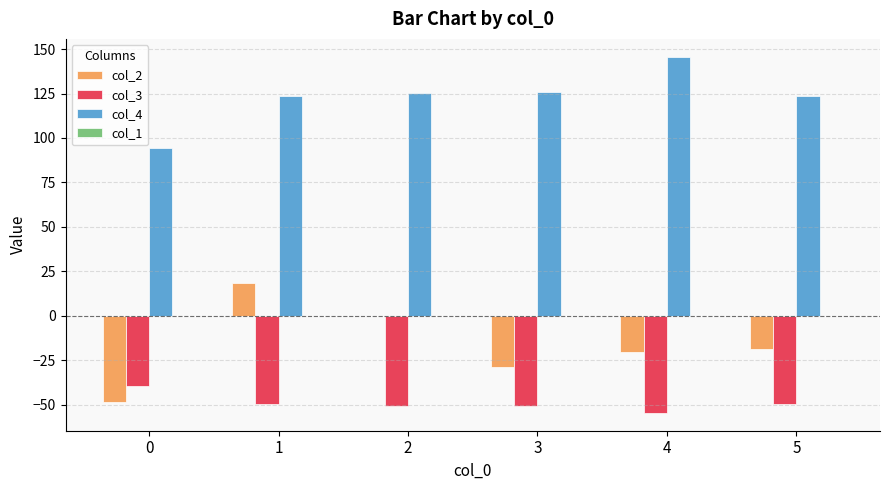

The col_4 series shows 41.4 at 0. True or false?

False